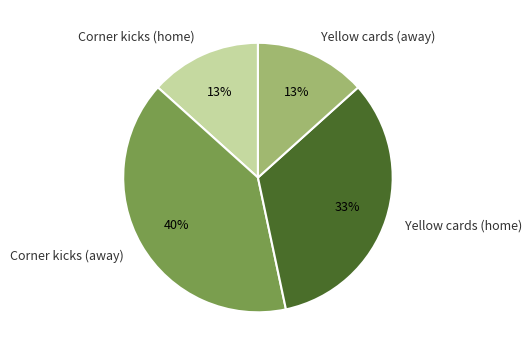

Count the number of slices in the pie.

4